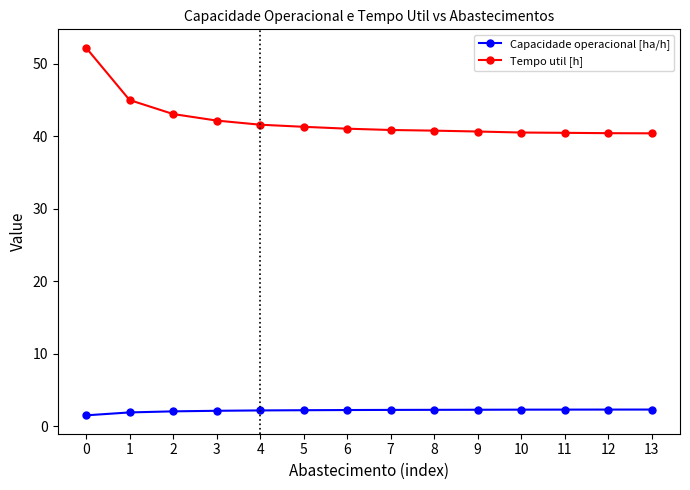

Rank the series by their average value, from highest to lowest.

Tempo util [h], Capacidade operacional [ha/h]